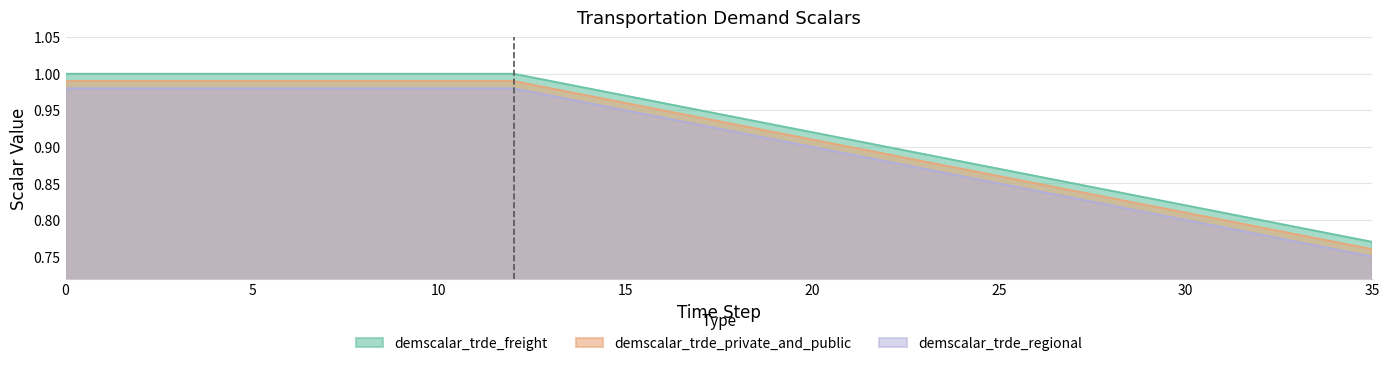

Reading left to right, transcribe all the data shown in this chart.

demscalar_trde_freight: 0=1.0	1=1.0	2=1.0	3=1.0	4=1.0	5=1.0	6=1.0	7=1.0	8=1.0	9=1.0	10=1.0	11=1.0	12=1.0	13=1.0	14=1.0	15=1.0	16=1.0	17=0.9	18=0.9	19=0.9	20=0.9	21=0.9	22=0.9	23=0.9	24=0.9	25=0.9	26=0.9	27=0.8	28=0.8	29=0.8	30=0.8	31=0.8	32=0.8	33=0.8	34=0.8	35=0.8
demscalar_trde_private_and_public: 0=1.0	1=1.0	2=1.0	3=1.0	4=1.0	5=1.0	6=1.0	7=1.0	8=1.0	9=1.0	10=1.0	11=1.0	12=1.0	13=1.0	14=1.0	15=1.0	16=0.9	17=0.9	18=0.9	19=0.9	20=0.9	21=0.9	22=0.9	23=0.9	24=0.9	25=0.9	26=0.8	27=0.8	28=0.8	29=0.8	30=0.8	31=0.8	32=0.8	33=0.8	34=0.8	35=0.8
demscalar_trde_regional: 0=1.0	1=1.0	2=1.0	3=1.0	4=1.0	5=1.0	6=1.0	7=1.0	8=1.0	9=1.0	10=1.0	11=1.0	12=1.0	13=1.0	14=1.0	15=0.9	16=0.9	17=0.9	18=0.9	19=0.9	20=0.9	21=0.9	22=0.9	23=0.9	24=0.9	25=0.8	26=0.8	27=0.8	28=0.8	29=0.8	30=0.8	31=0.8	32=0.8	33=0.8	34=0.8	35=0.8